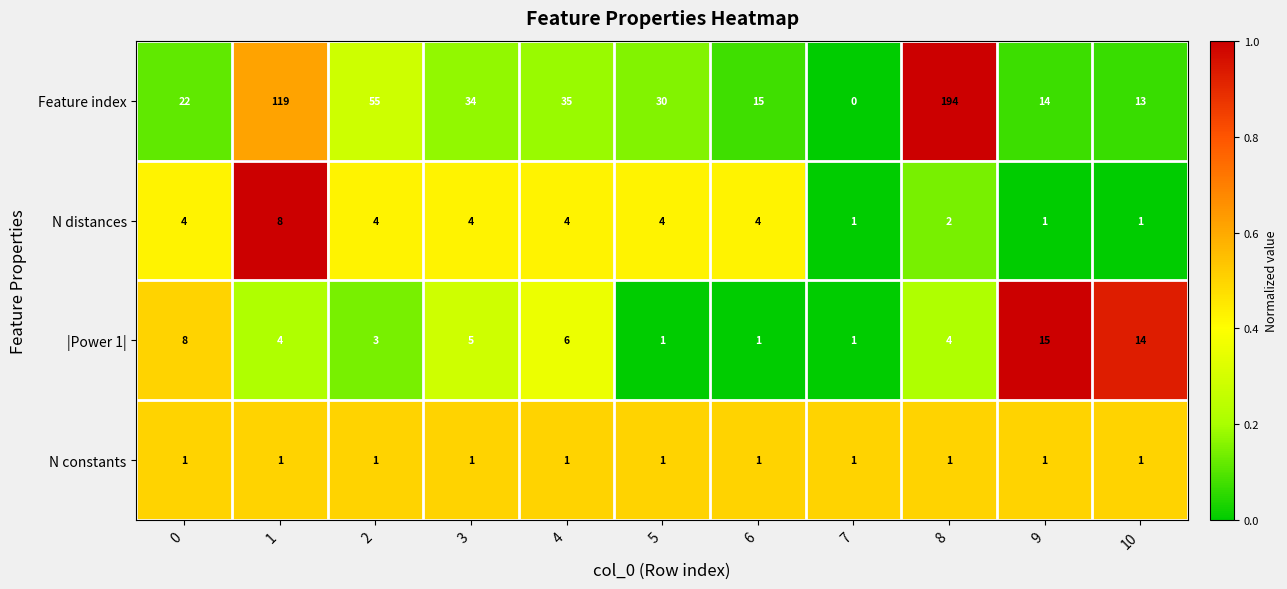

Count the number of data series in this chart.

4